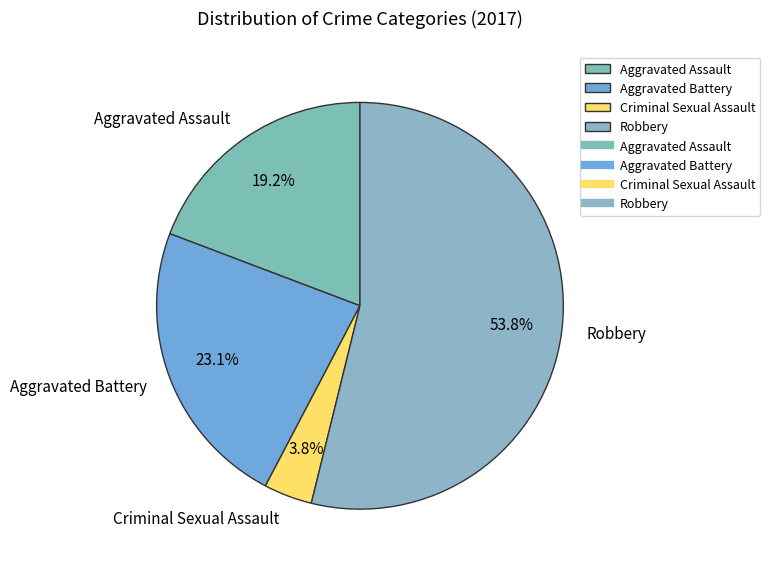

What is the majority slice?

Robbery